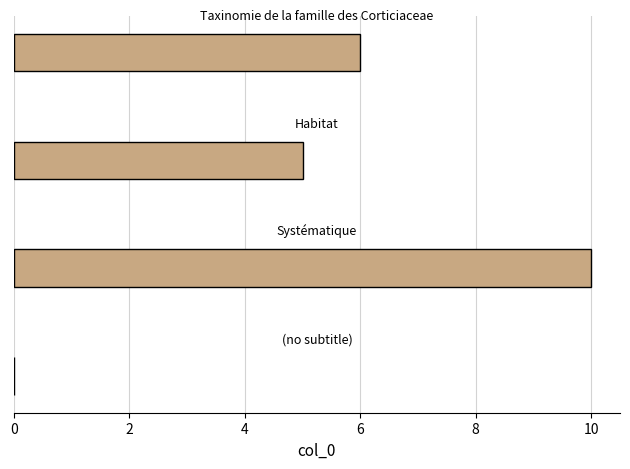

What is the greatest value displayed?

10